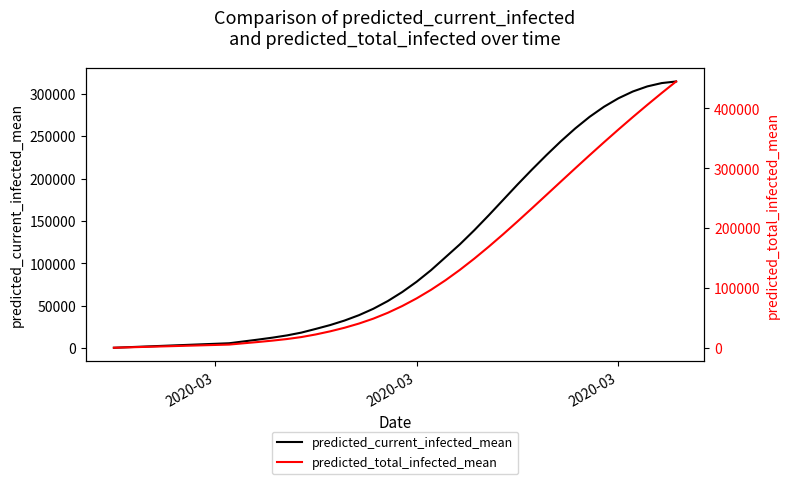

At which label does predicted_current_infected_mean first exceed 66287?

2020-03